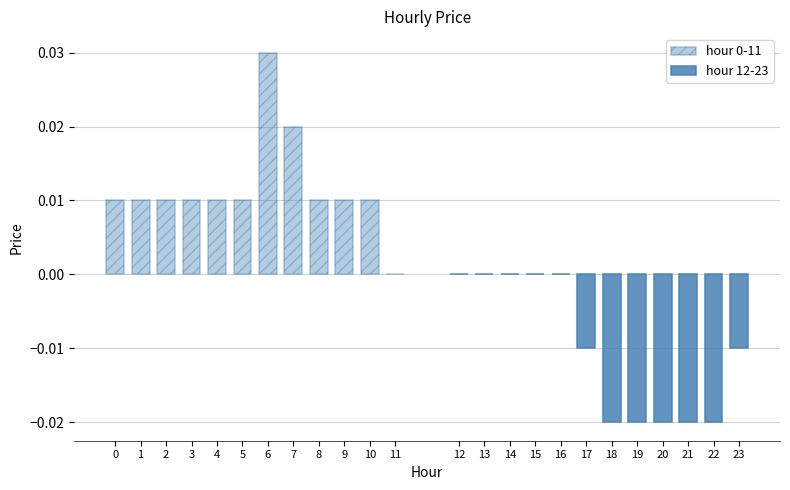

How many bars are there in total?

24